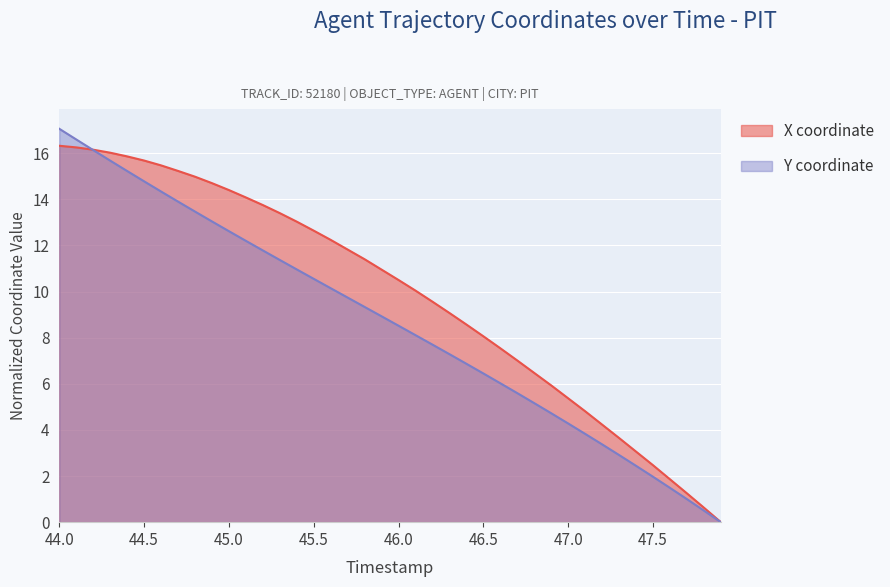

What is the average value of the Y series?

8.7